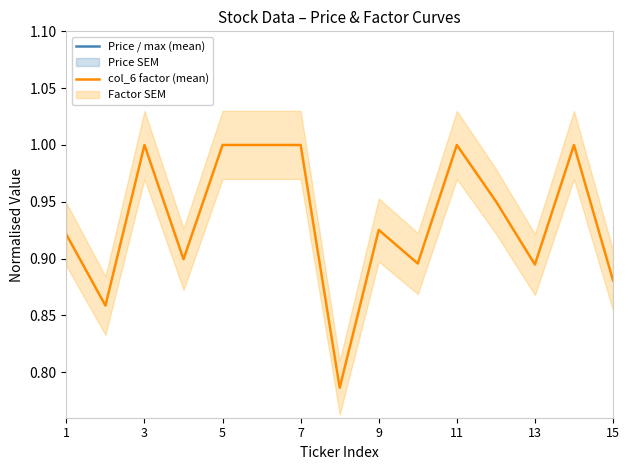

How many col_6 factor (mean) values are between 0 and 1?

15